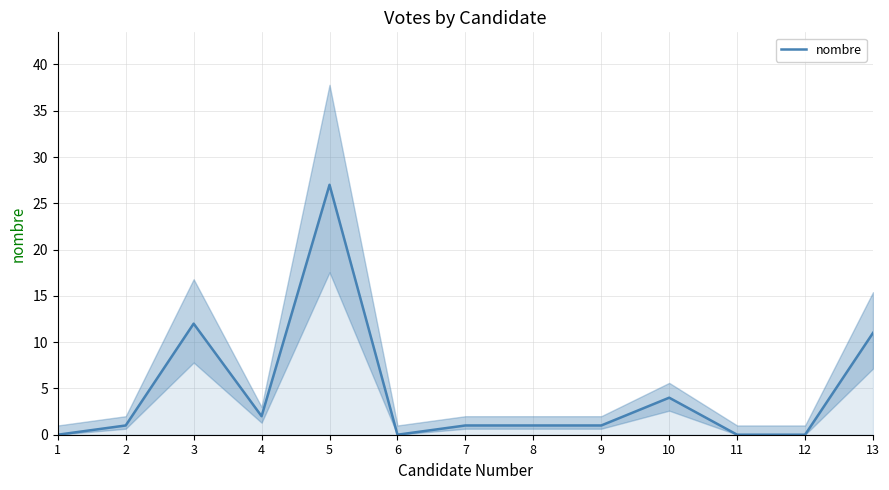

What is the difference between the maximum and minimum values?

27